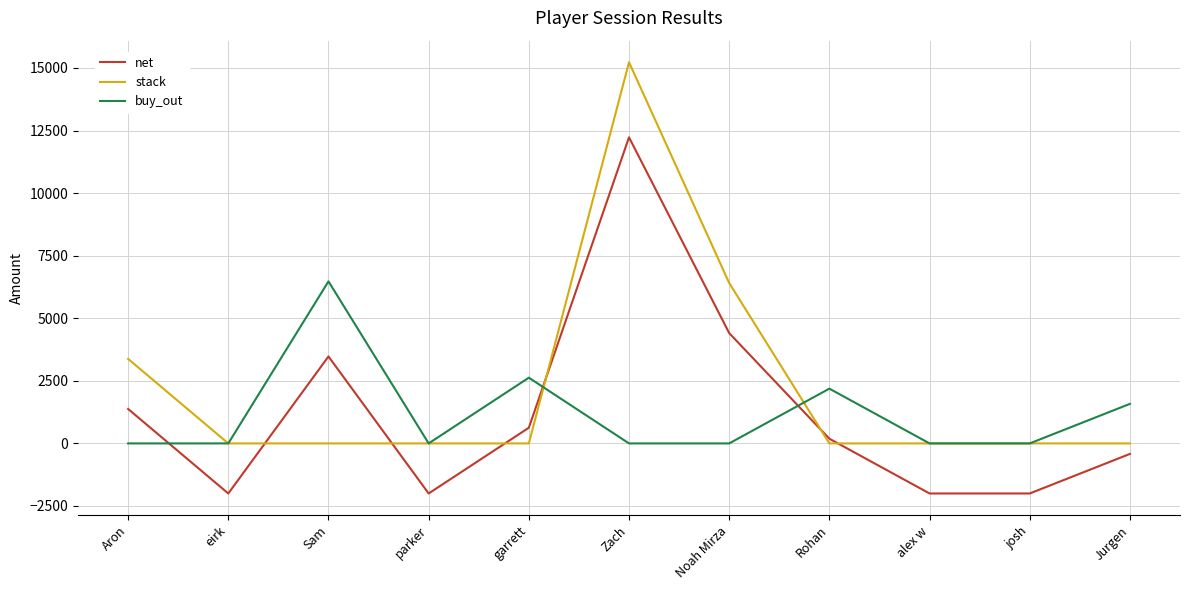

What position from the right is Rohan?

4